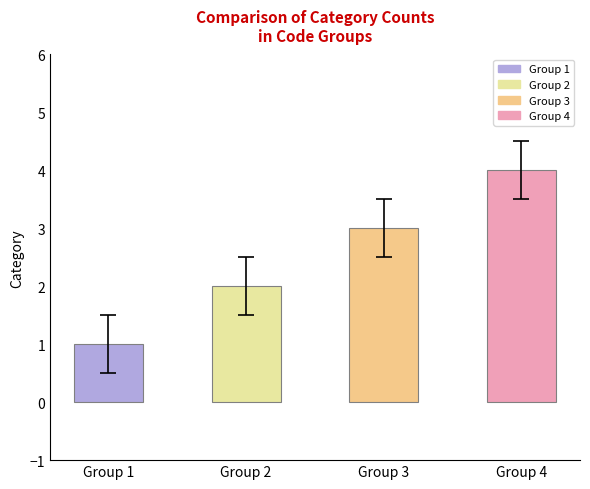

What is the change in value from Group 1 to Group 4?

+3